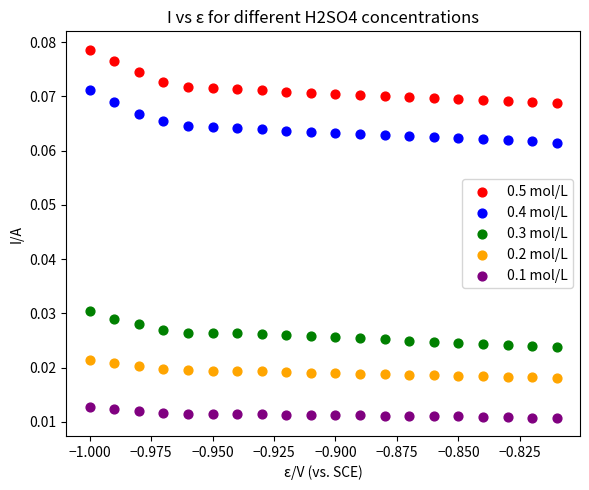

Which series contains the lowest Y value?

0.1 mol/L